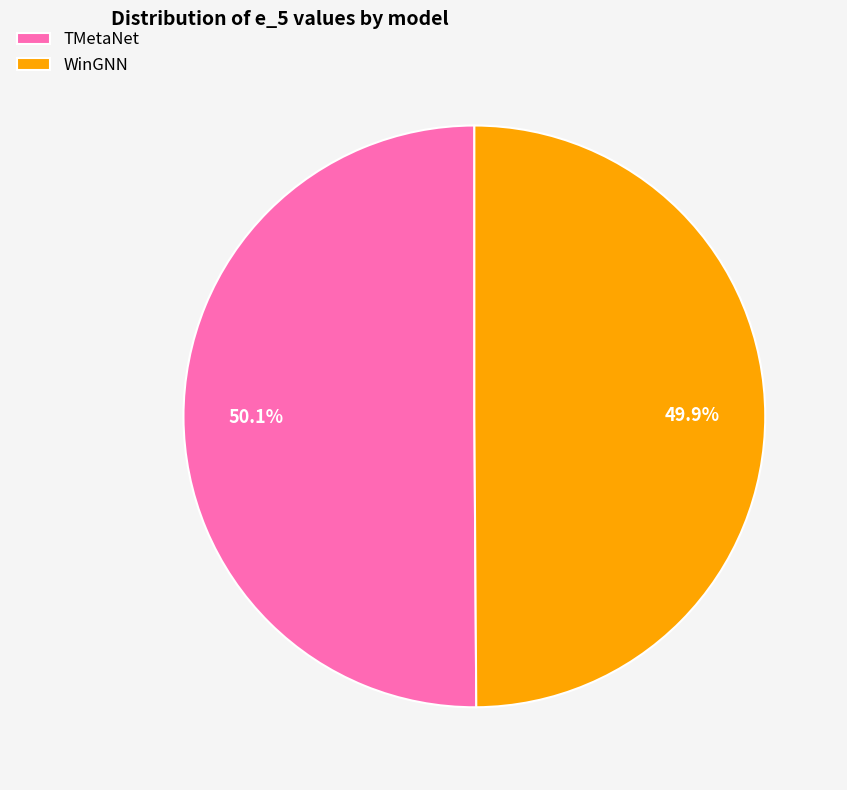

Combined, do TMetaNet and WinGNN account for over 50%?

Yes